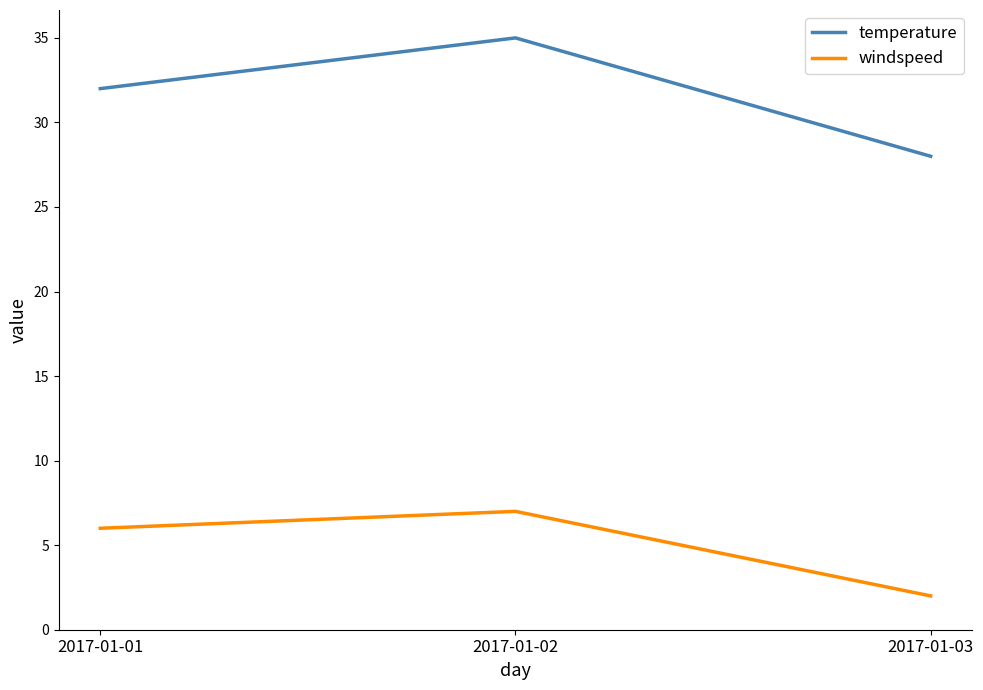

True or false: temperature has a value of 14 at 2017-01-02.

False